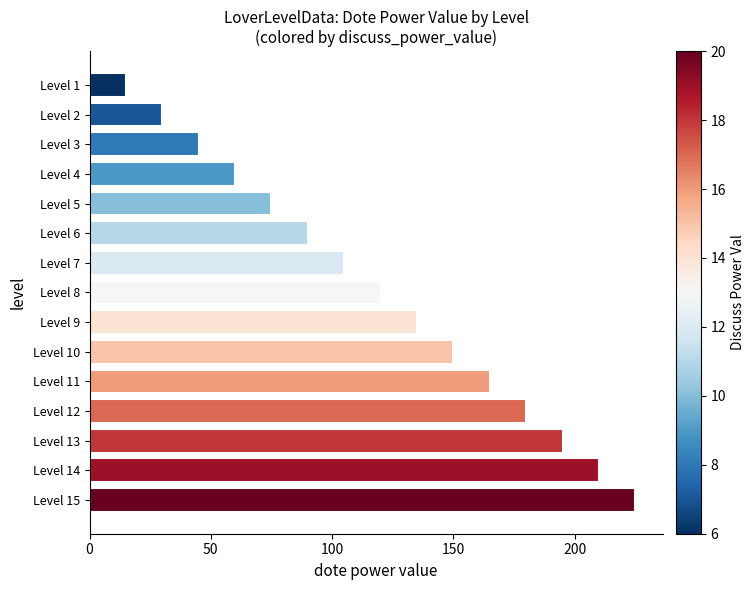

Reading bottom to top, what are all the values shown in this chart?

225	210	195	180	165	150	135	120	105	90	75	60	45	30	15